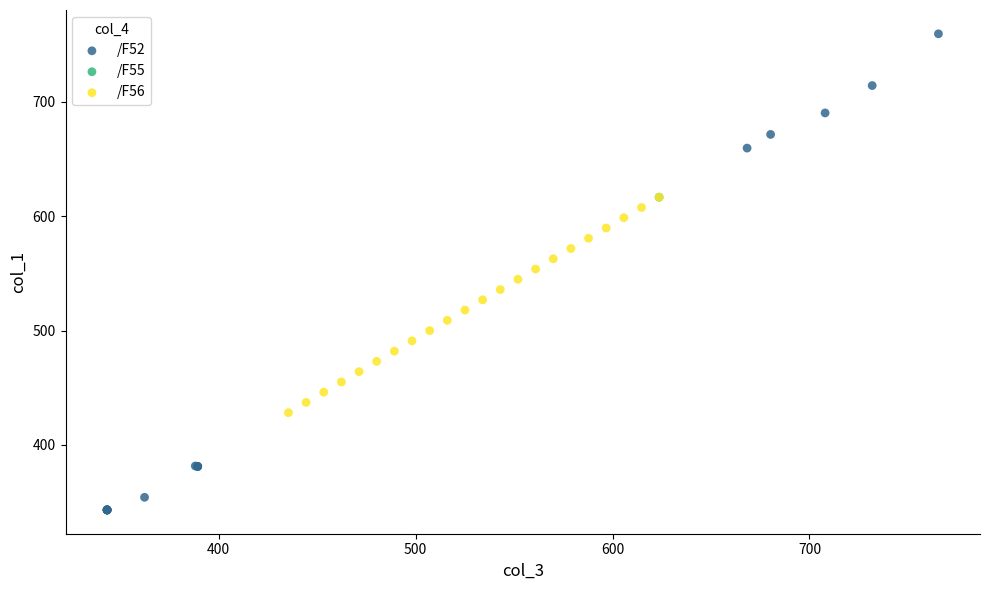

What are all the series names shown in the legend?

/F52, /F55, /F56